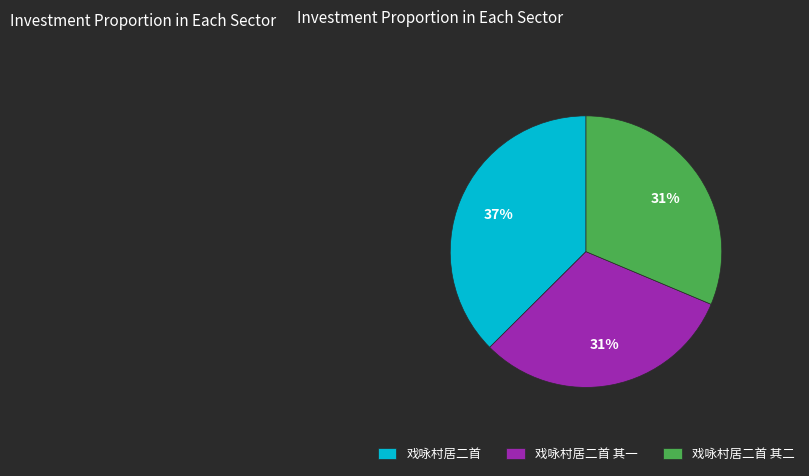

Is there any slice that represents more than half of the pie?

No